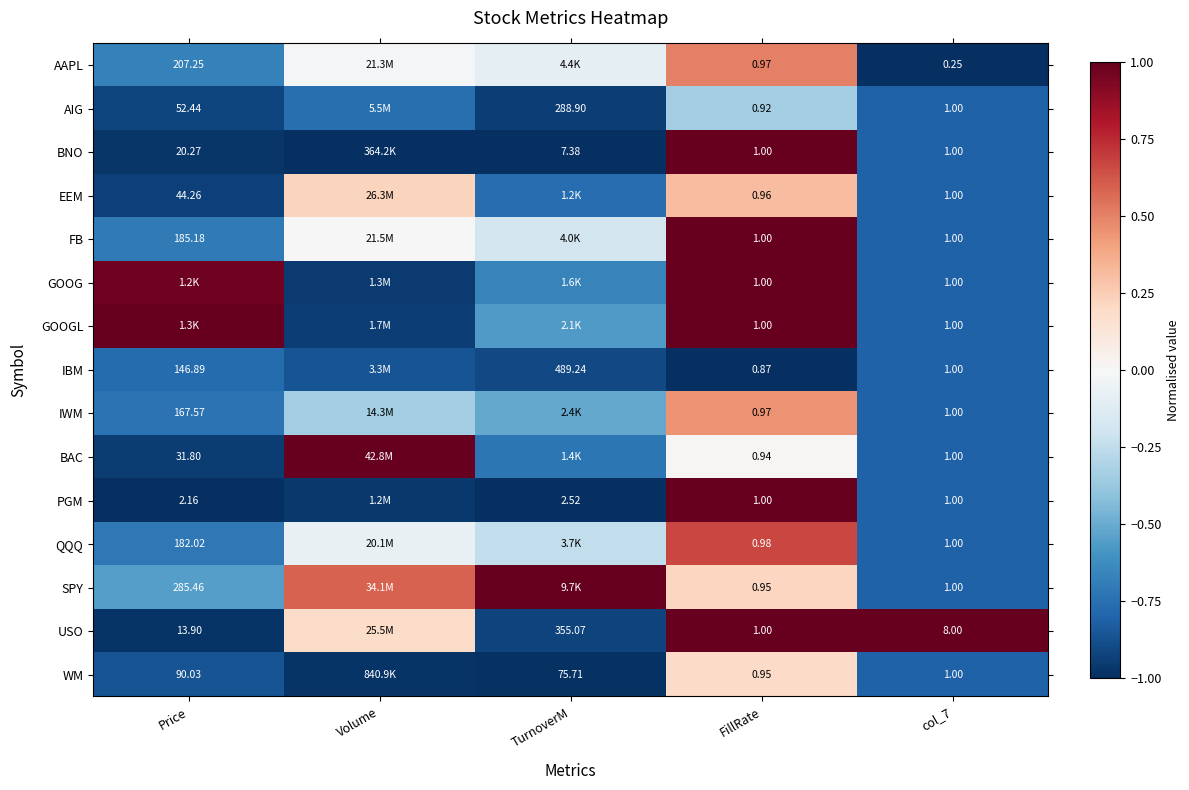

Is the value of IBM at TurnoverM greater than the value of EEM at Price?

Yes